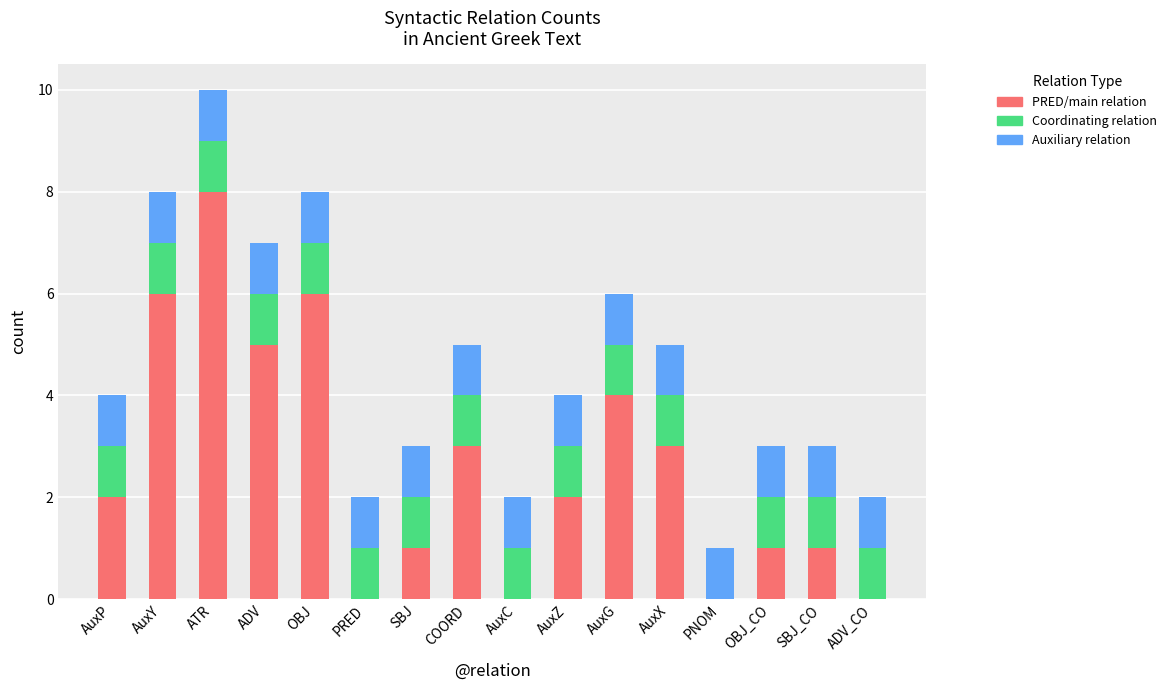

Are the bars grouped side by side (vs. stacked)?

No